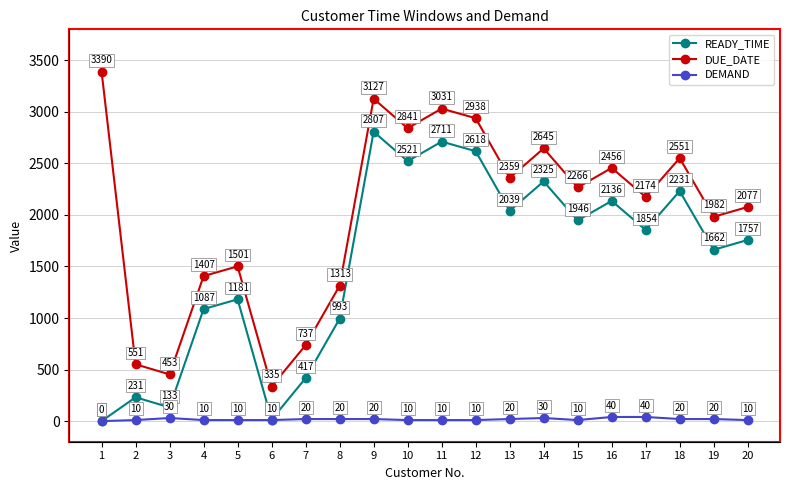

At which label does DUE_DATE reach its peak?

1